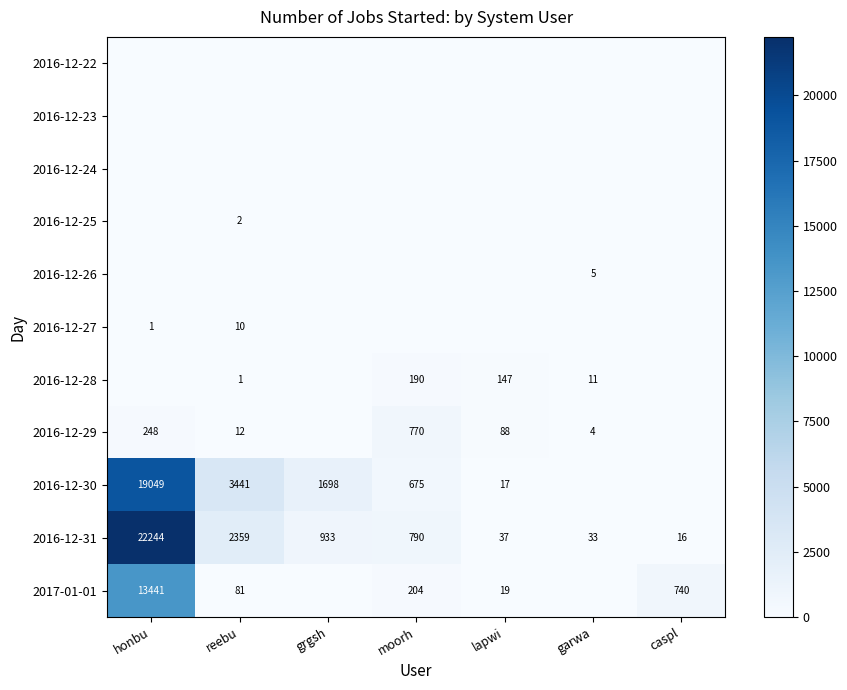

True or false: 2016-12-29 has a value of 248 at honbu.

True